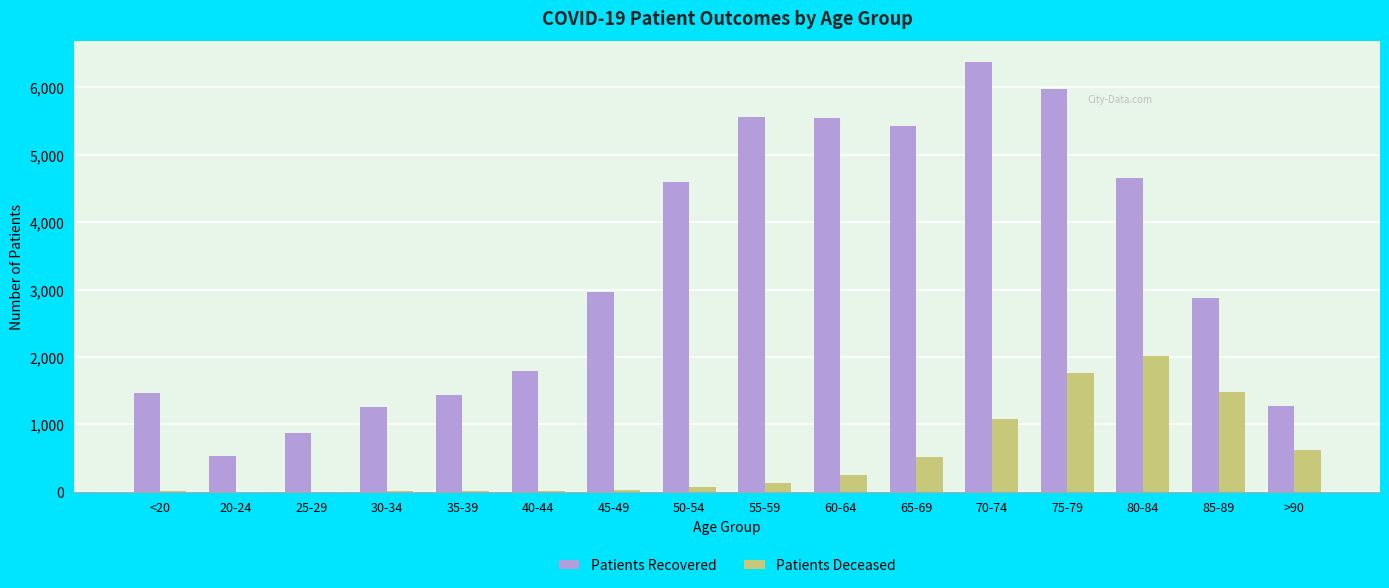

What is the sum of all Patients Recovered values?

52616